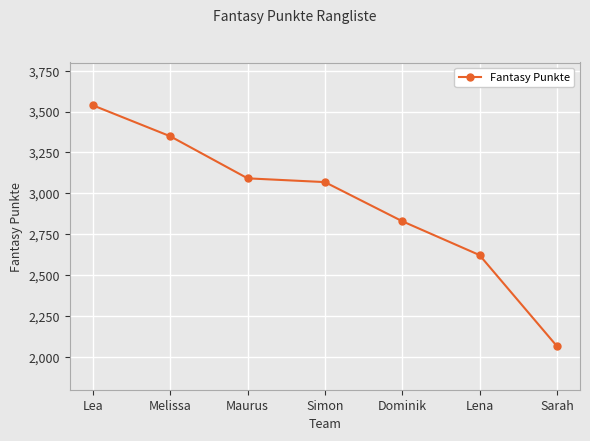

At which label is the value closest to 2802?

Dominik